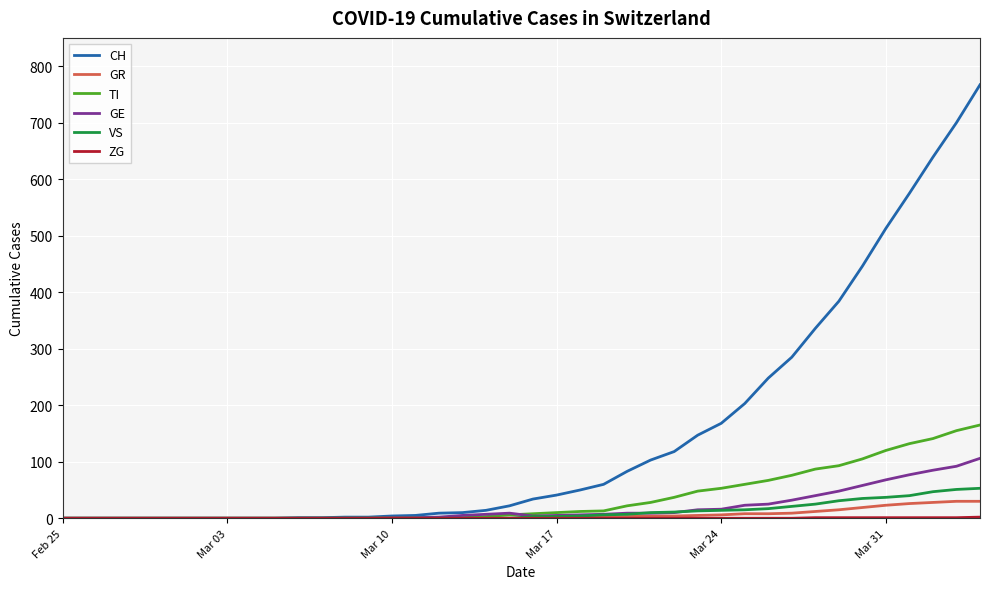

How many lines are shown in the chart?

6